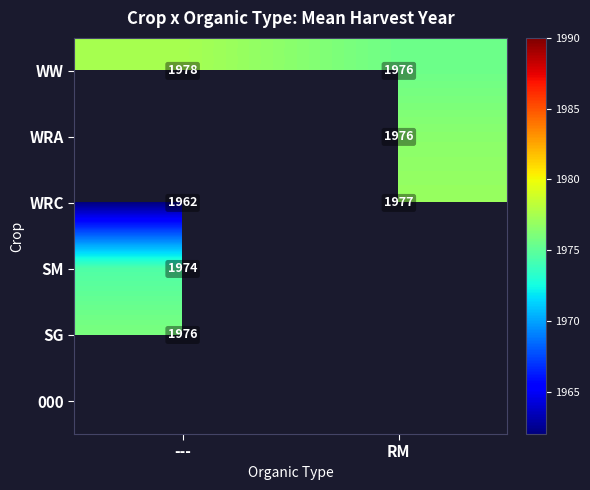

Rank the categories by WRC value from highest to lowest.

RM, ---